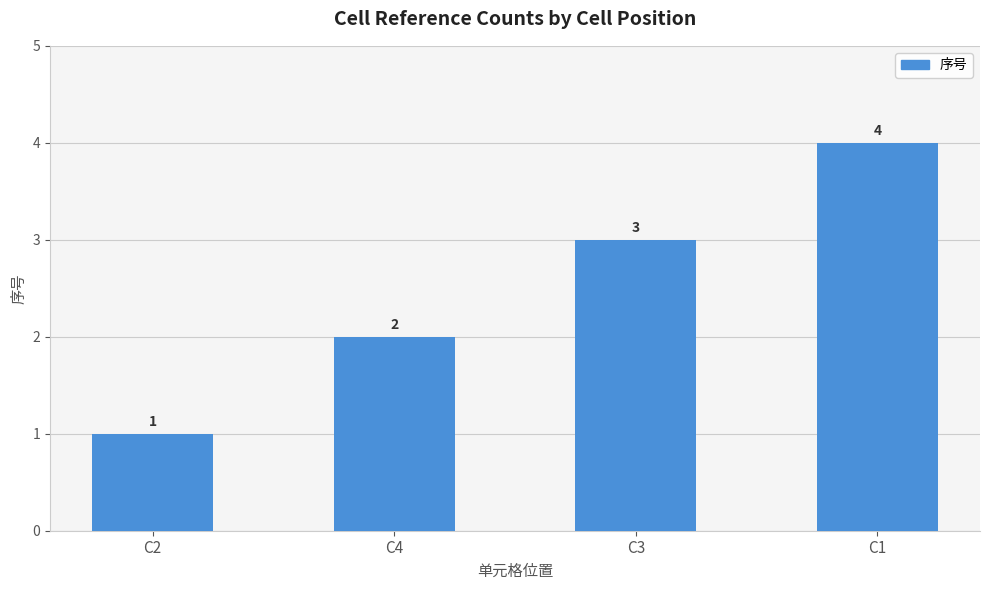

Reading left to right, extract all data points from this chart.

1	2	3	4